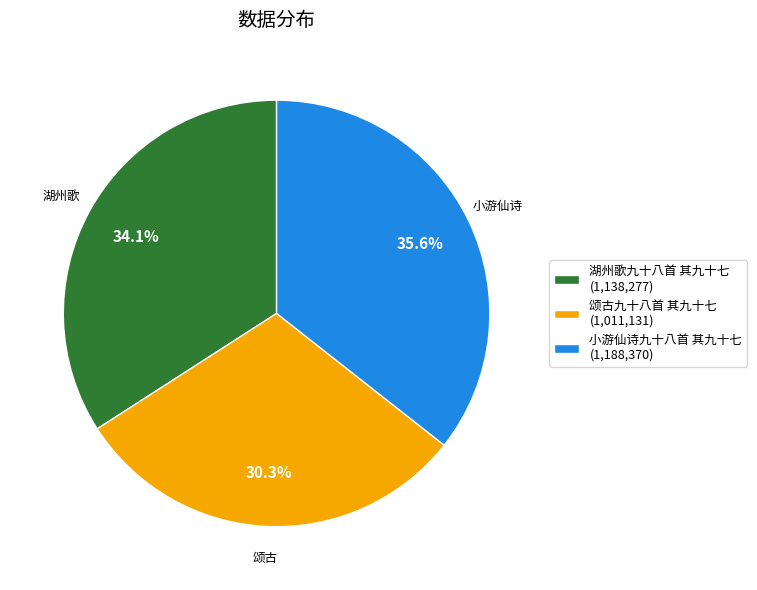

Which slice is the largest?

小游仙诗